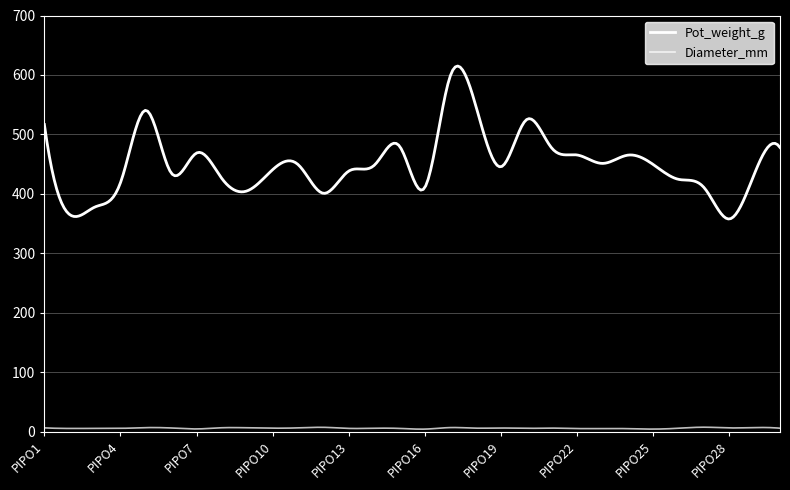

At which label does Diameter_mm first exceed 5?

PIPO1